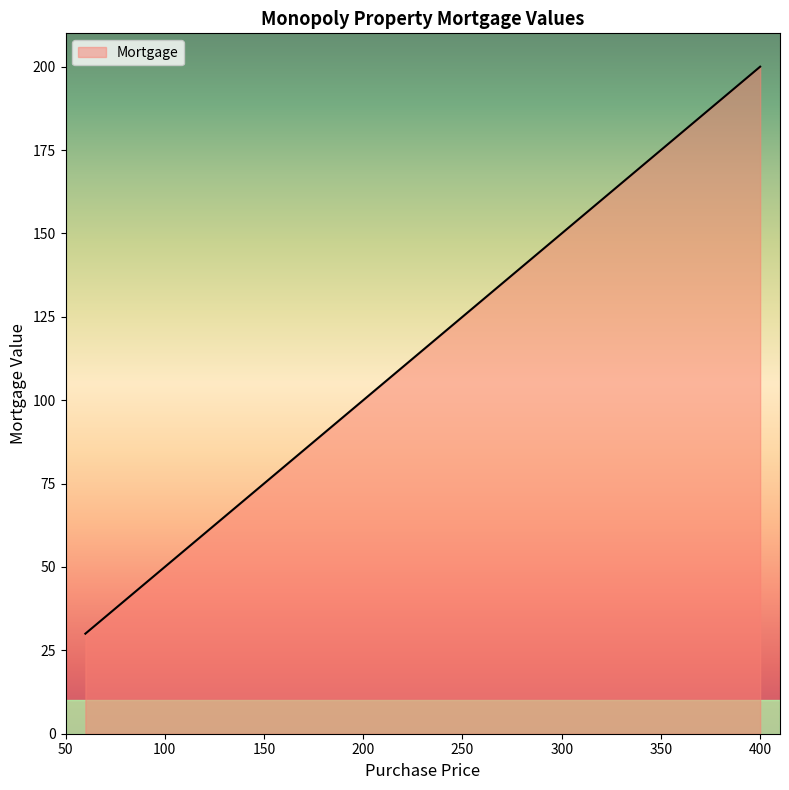

What is the difference between the maximum and second lowest values?

170